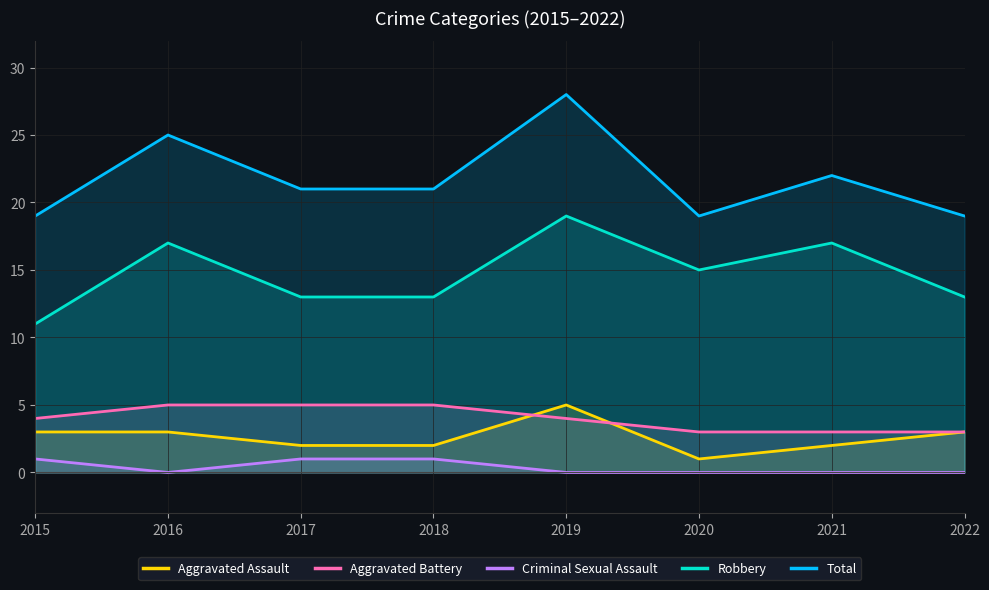

True or false: Aggravated Battery and Criminal Sexual Assault intersect in this chart.

False